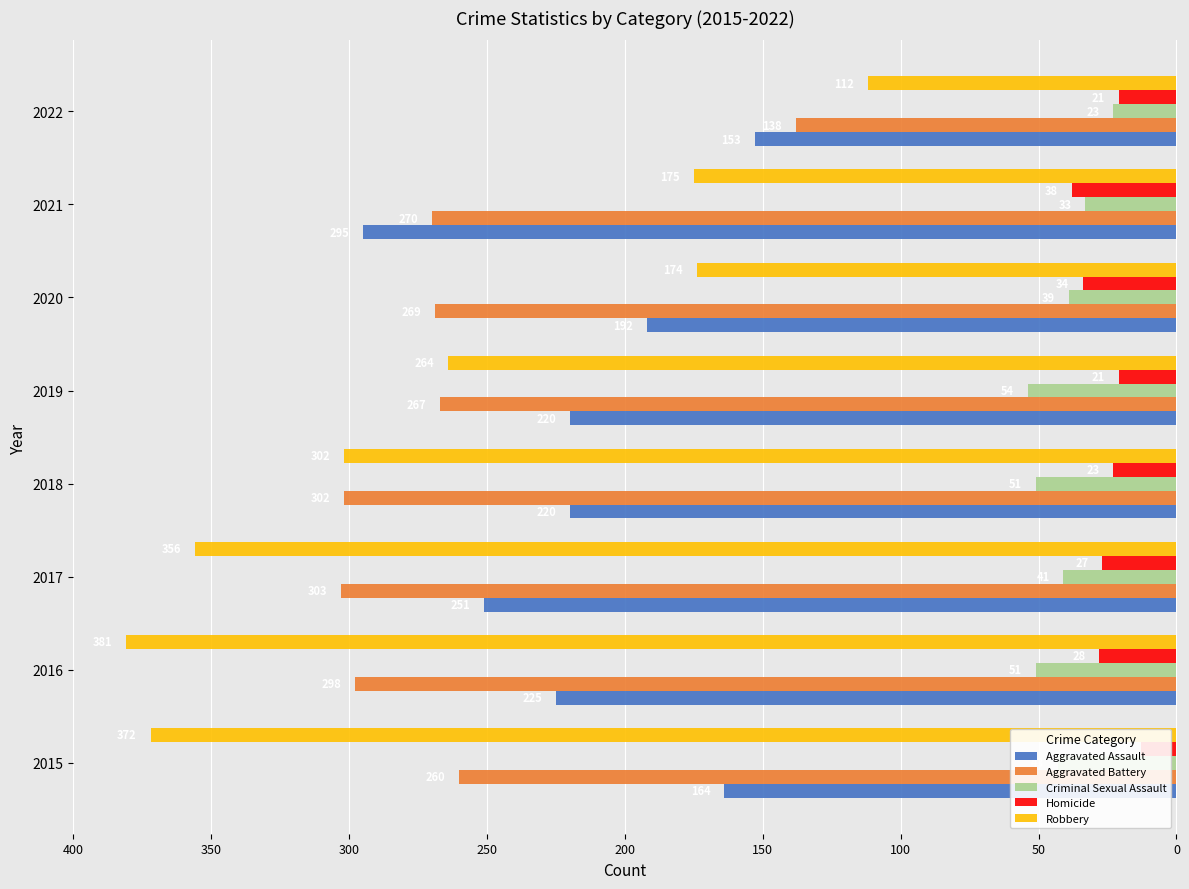

Is it true that Aggravated Battery equals -190 at 2016?

False